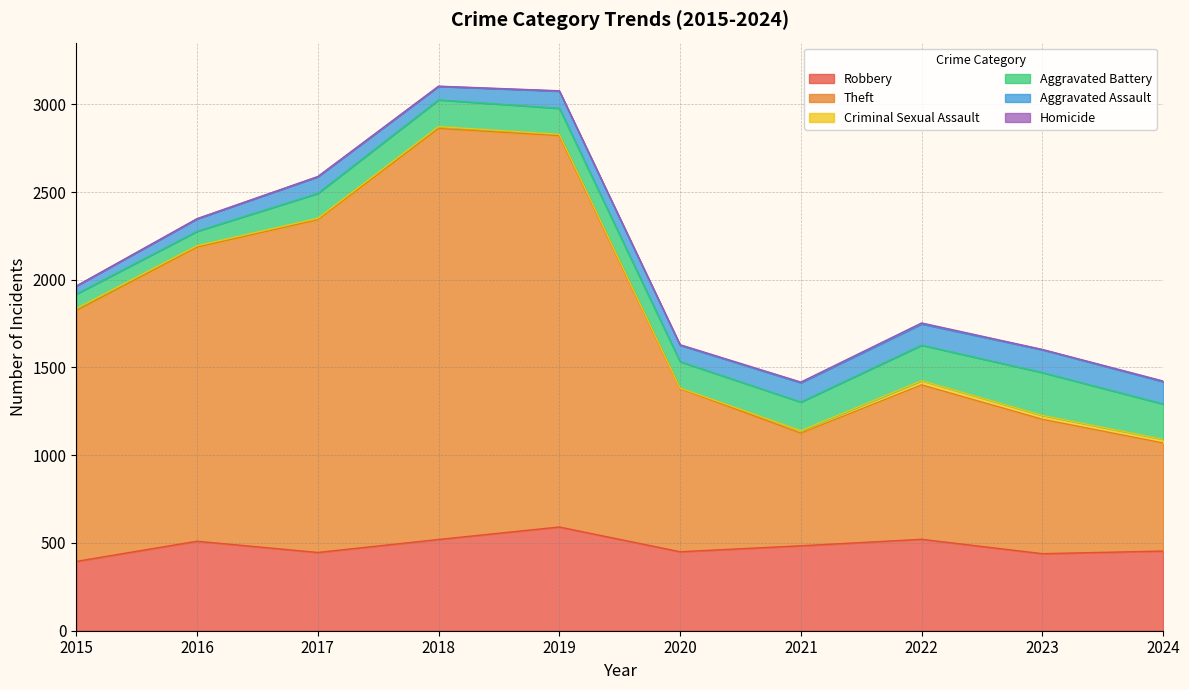

At which label does Robbery reach its peak?

2019